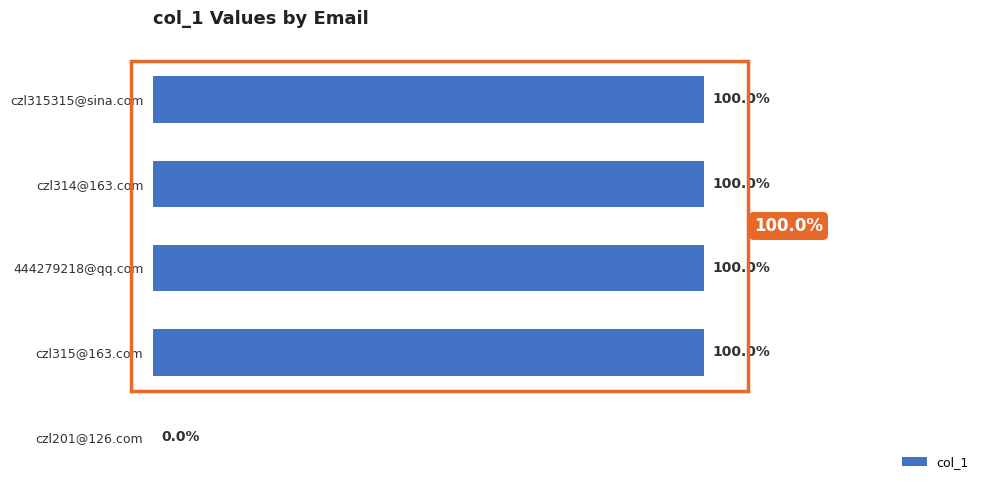

Are the bars horizontal?

Yes